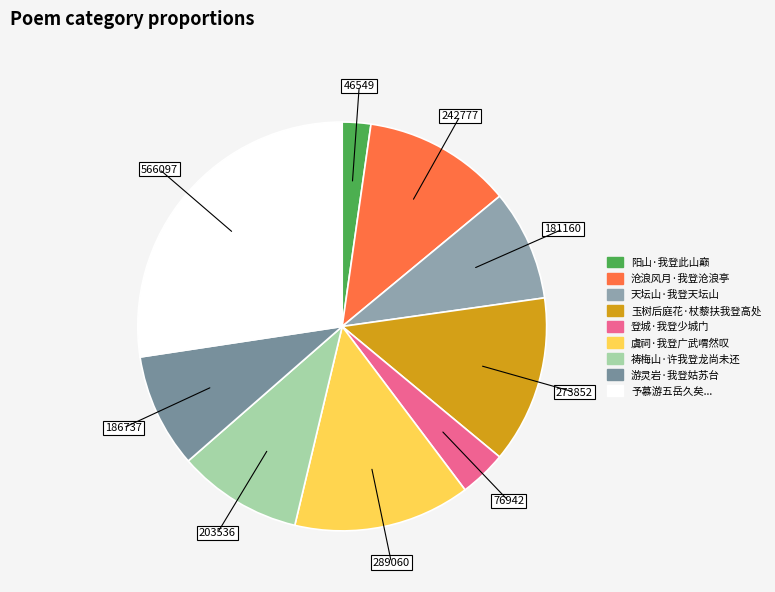

How many segments does this pie chart have?

9